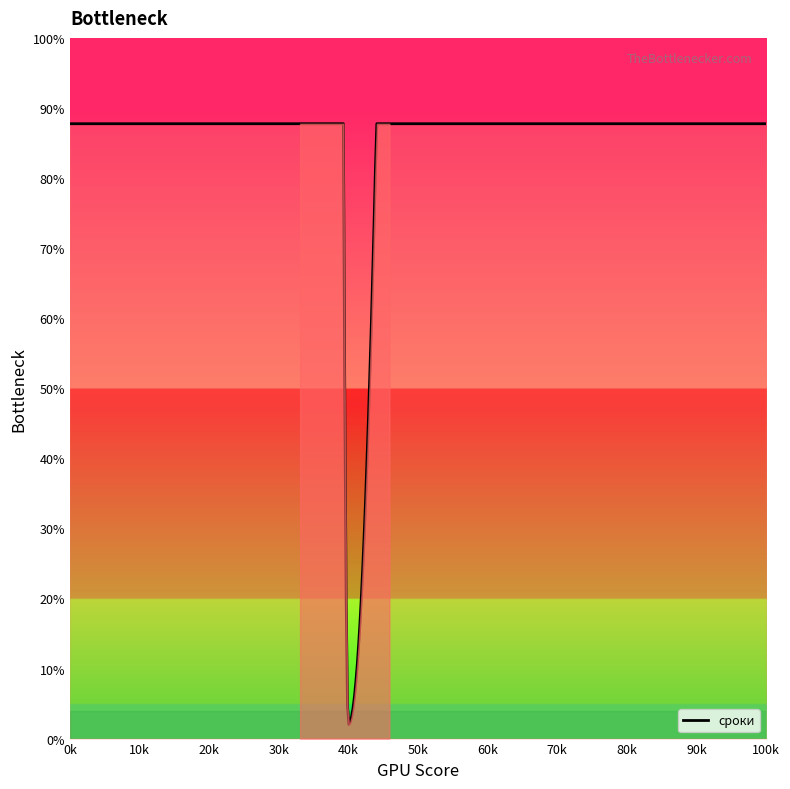

What is the minimum value shown in the chart?

2.0